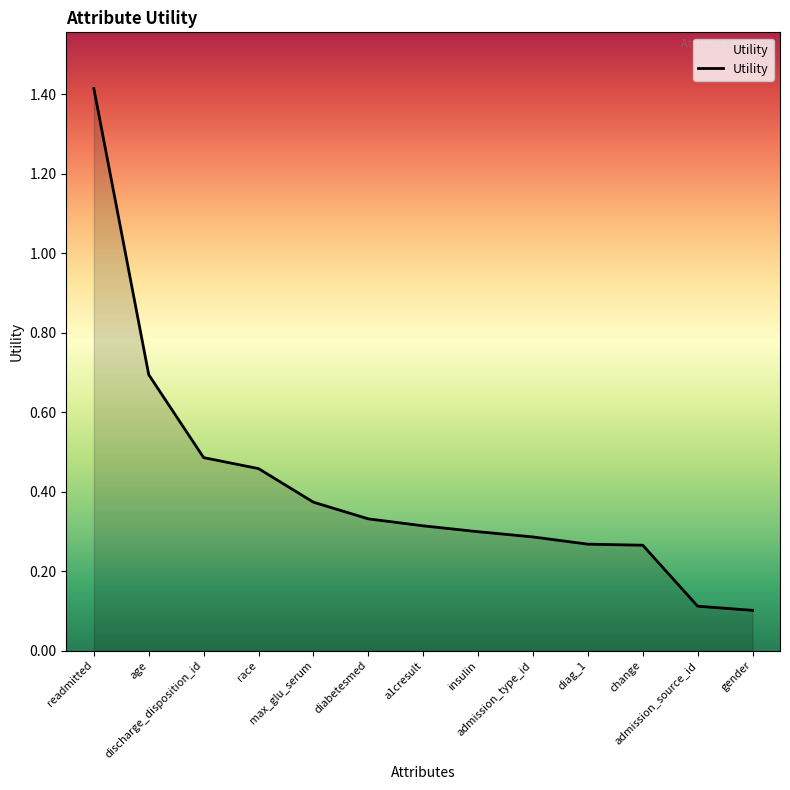

The value at discharge_disposition_id is 0.2. True or false?

False